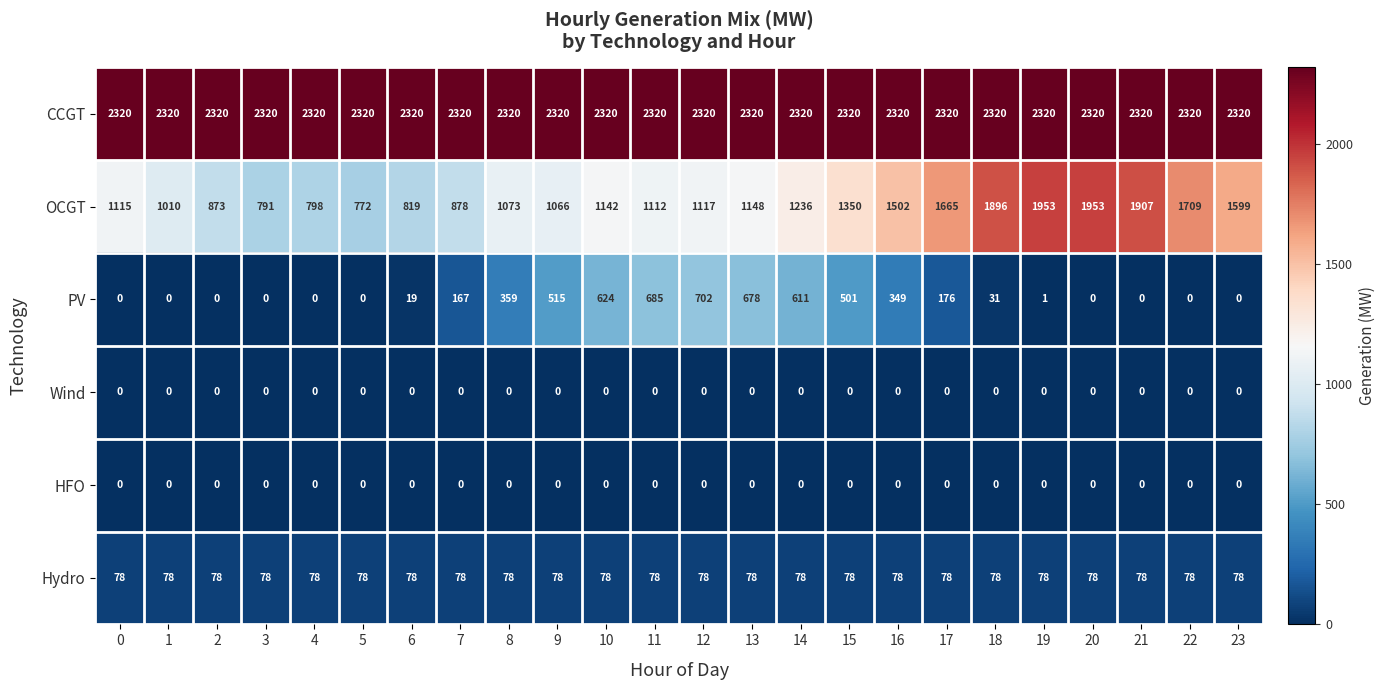

At which category is the sum across all series the highest?

19